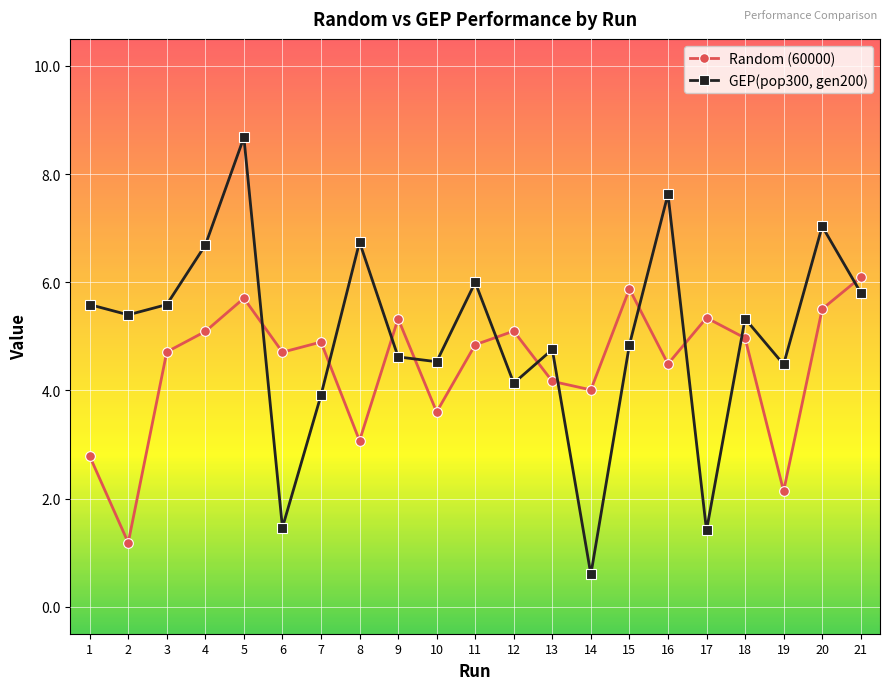

Between which two adjacent categories do GEP(pop300, gen200) and Random (60000) first intersect?

5 and 6